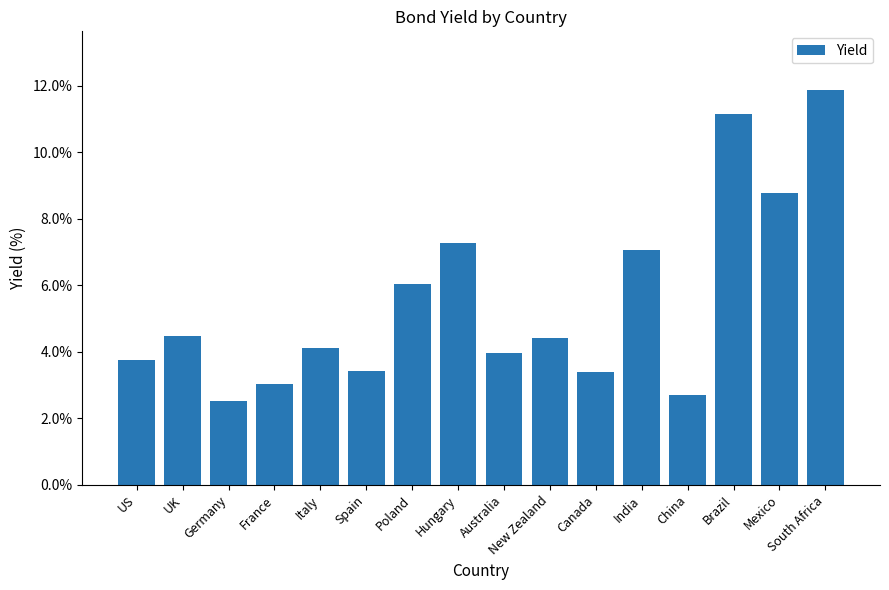

Between Italy and Brazil, which is larger?

Brazil